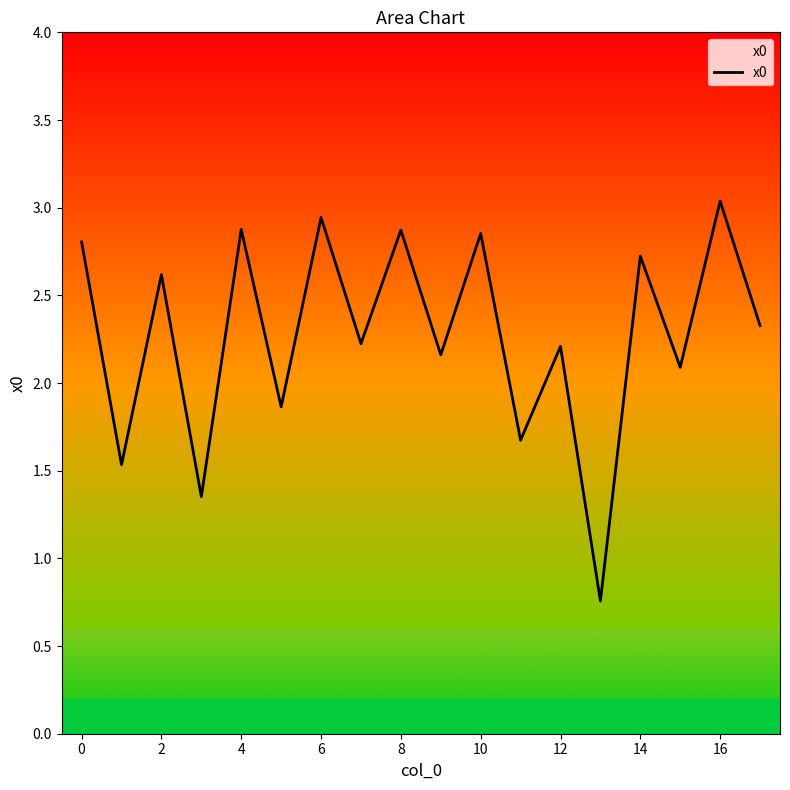

What is the difference between the maximum and minimum values?

2.3